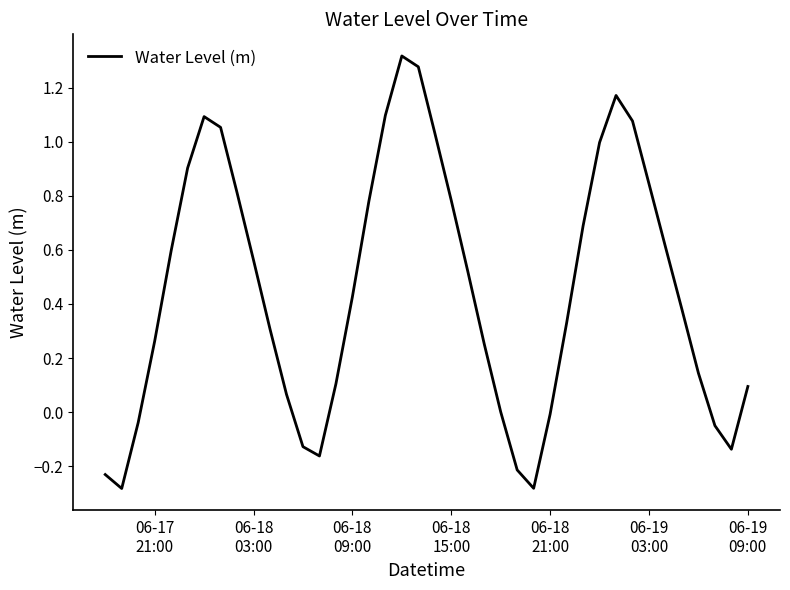

What is the difference between the maximum and minimum values?

1.6